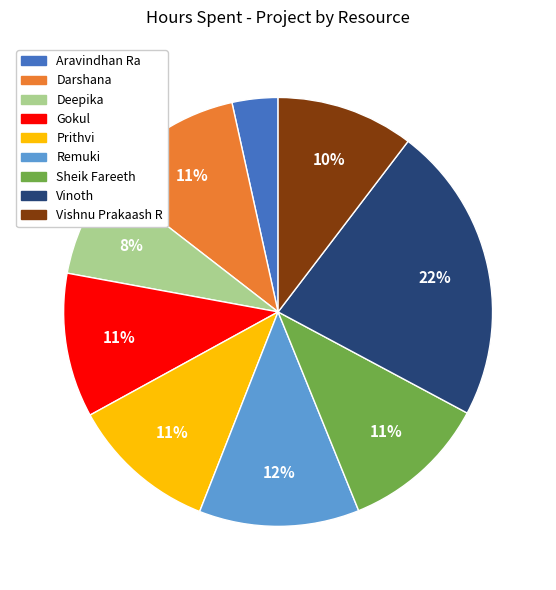

Does Vinoth account for over 50% of the chart?

No